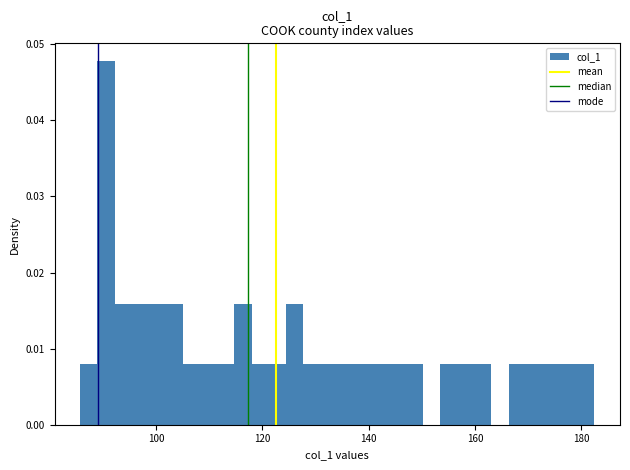

Read against the x-axis, roughly where is the centre of the tallest bar?

90